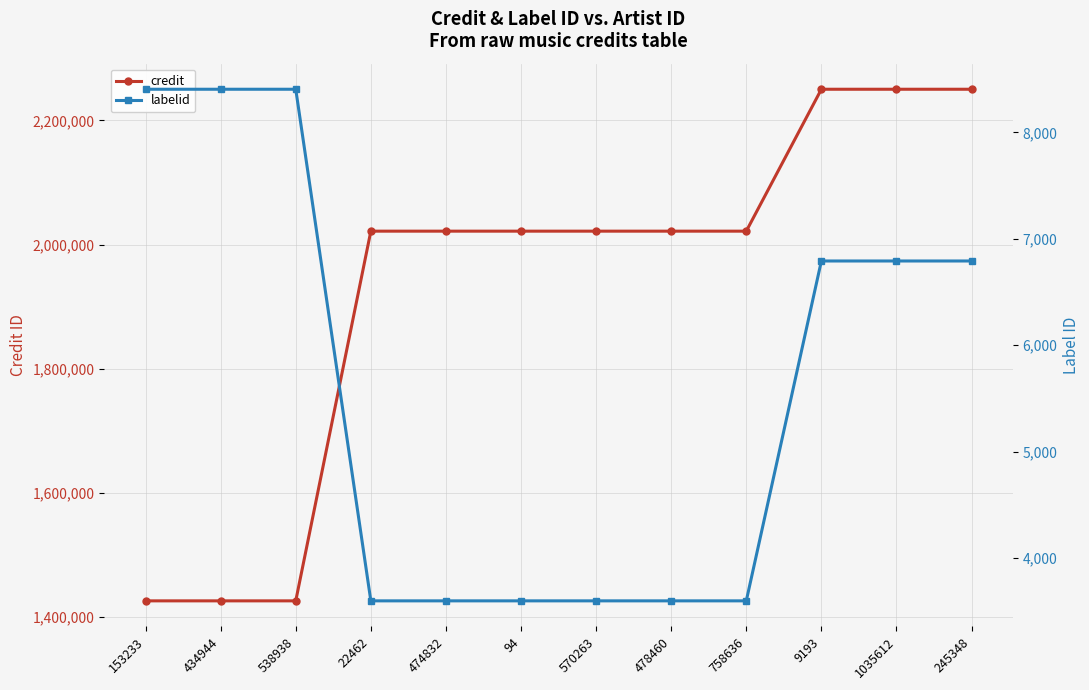

Rank the series at 22462 from highest to lowest value.

credit, labelid